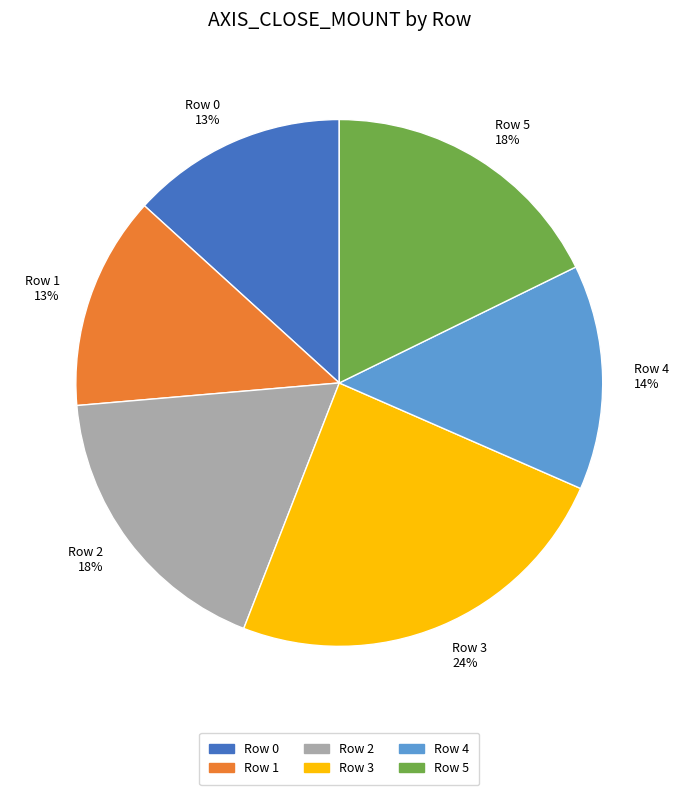

Is it true that Row 1 is 1% of the pie?

False